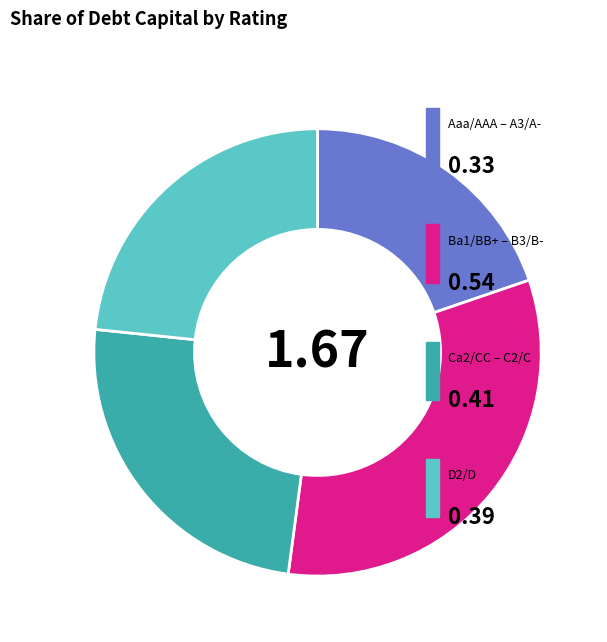

Does any single category account for the majority?

No